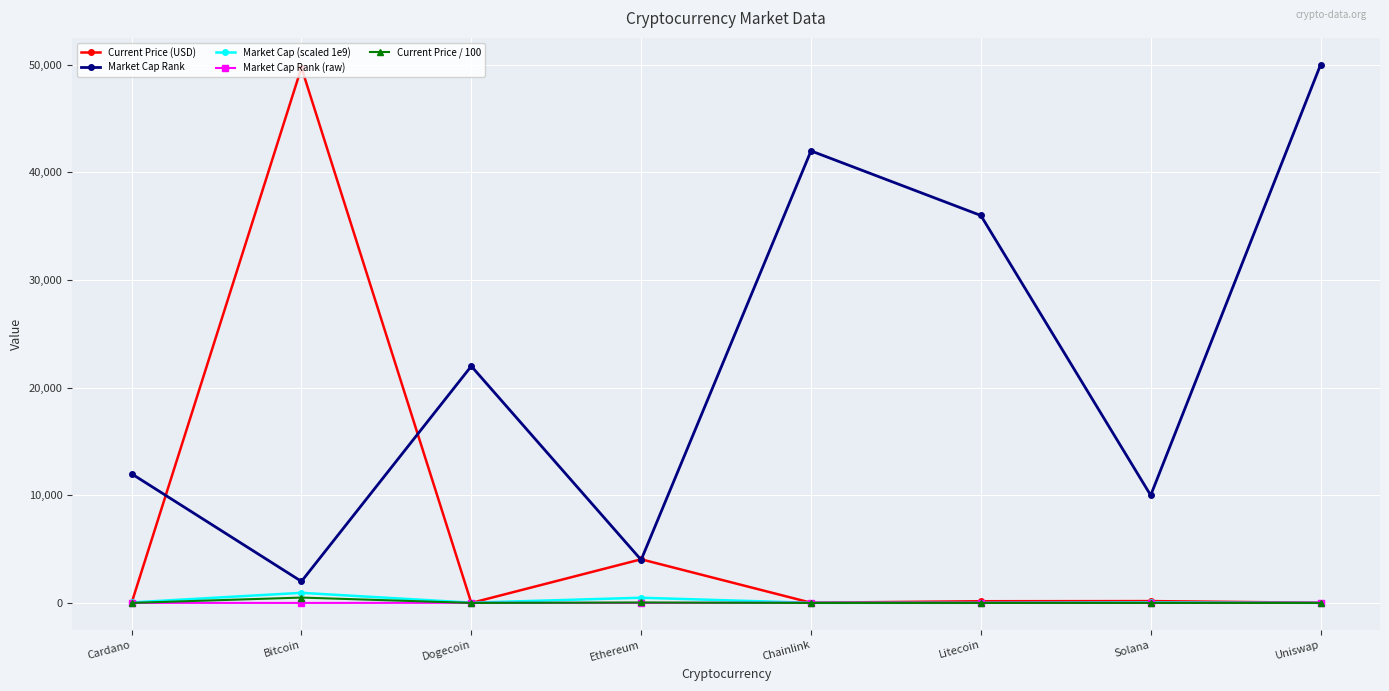

At which label does Current Price / 100 first exceed 1?

Bitcoin